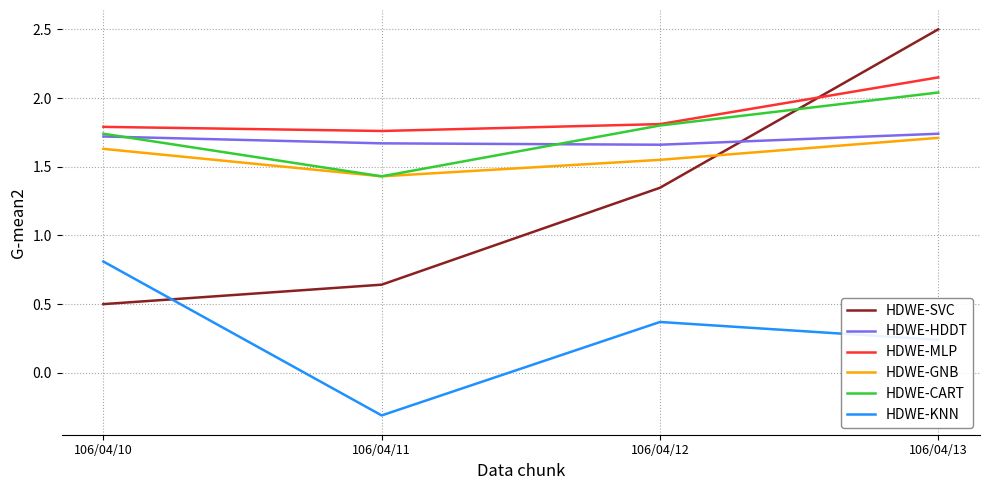

Where does the HDWE-SVC series first go above 1?

106/04/12